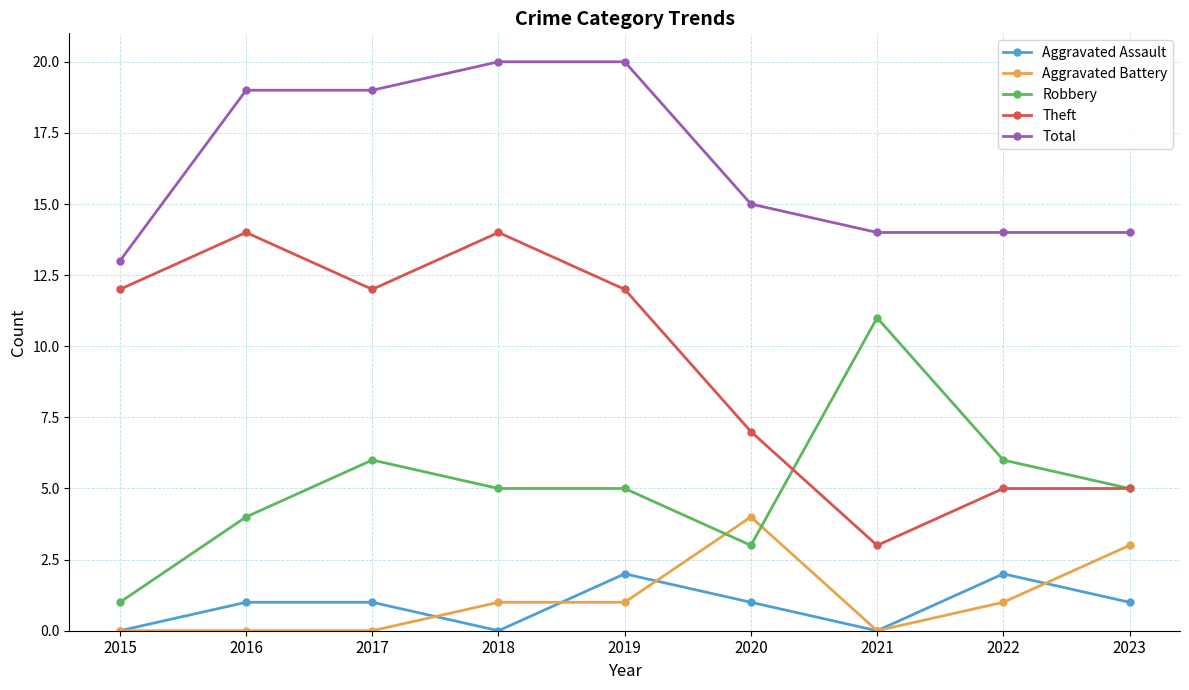

True or false: Robbery and Aggravated Assault cross at least once.

False